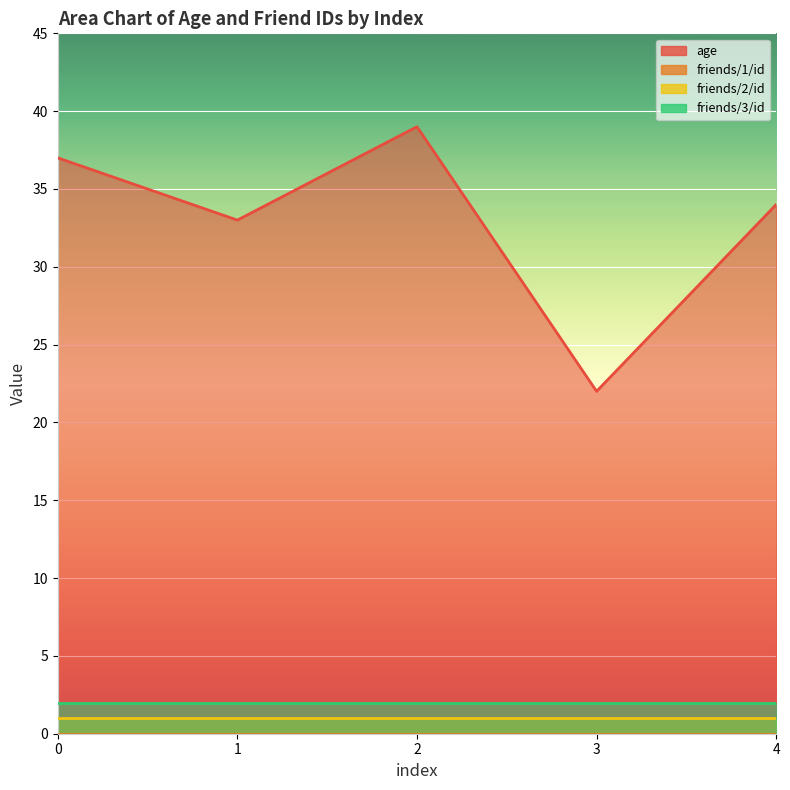

What value does the friends/3/id series have at 0?

2